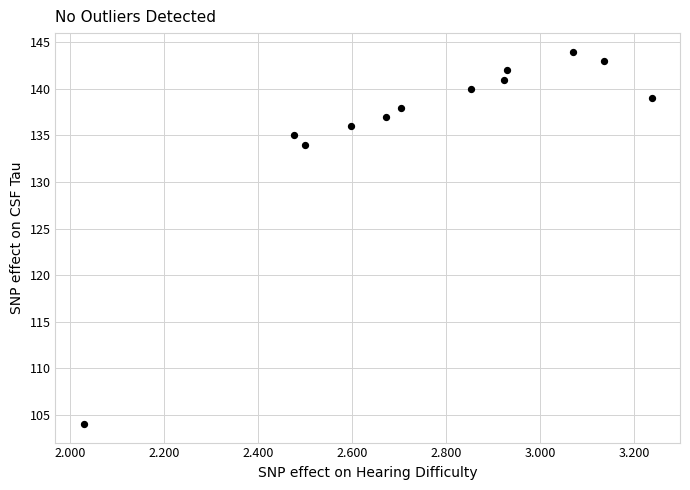

What is the average Y value?

136